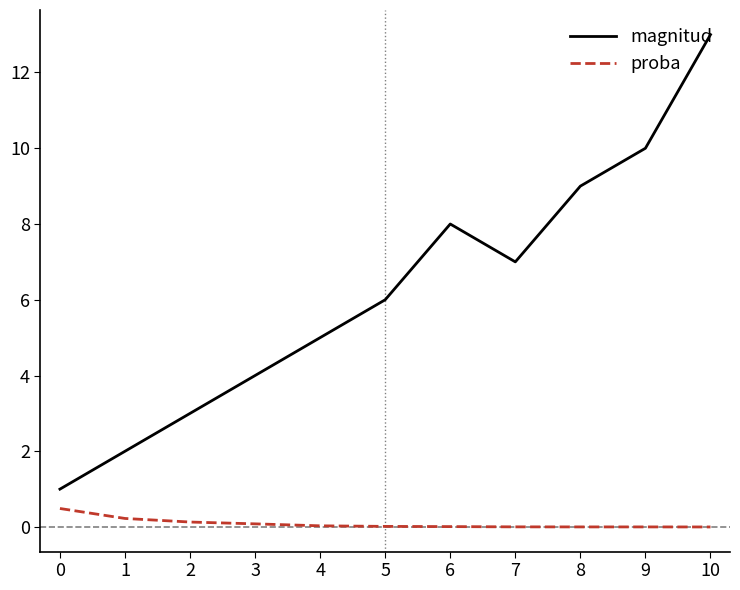

True or false: magnitud and proba cross at least once.

False